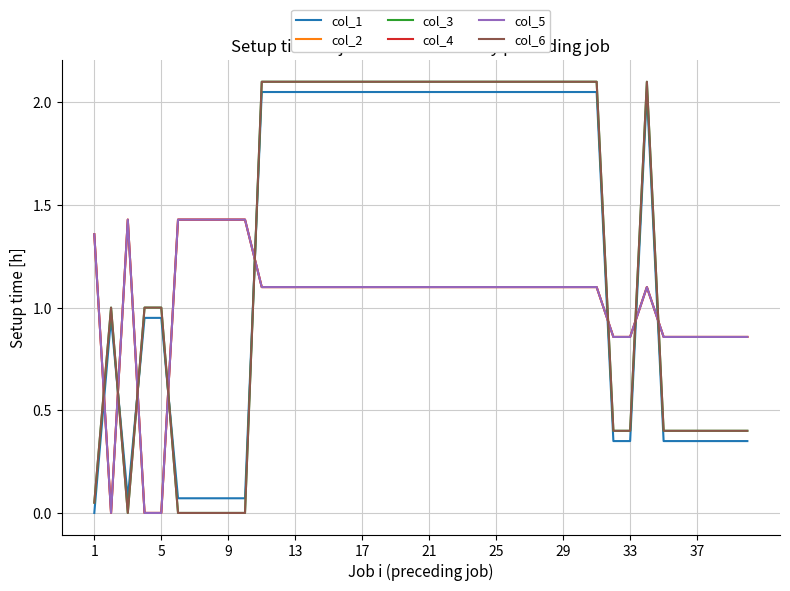

At which label does col_5 first exceed 1?

1